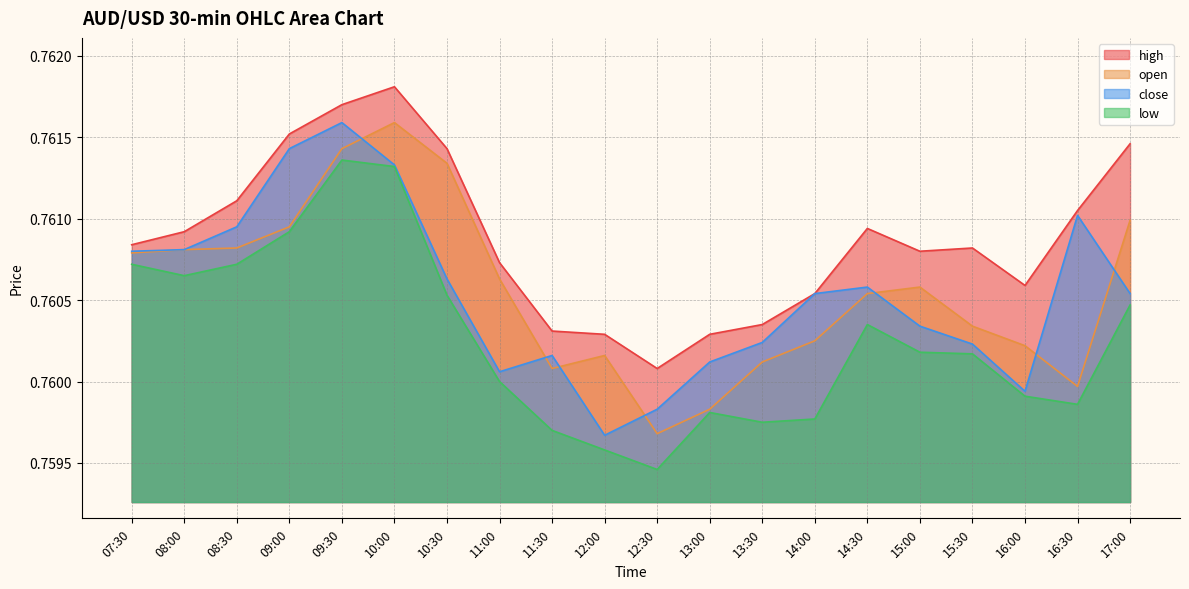

At how many categories does at least one series exceed 0?

20